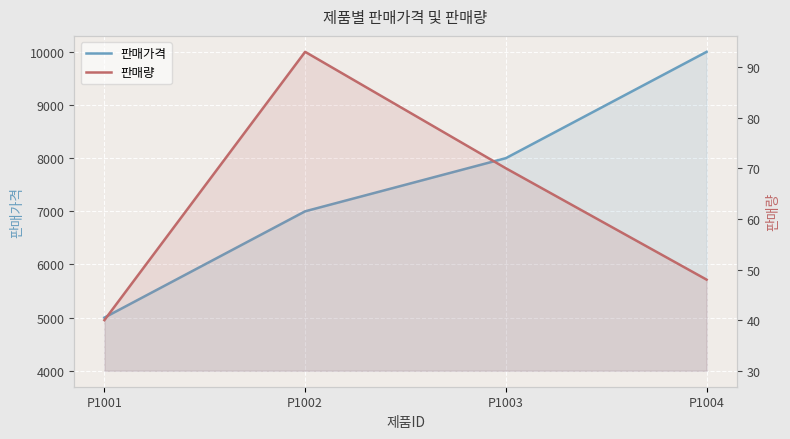

Reading left to right, list all the values displayed in this chart.

판매가격: P1001=5000	P1002=7000	P1003=8000	P1004=10000
판매량: P1001=40	P1002=93	P1003=70	P1004=48